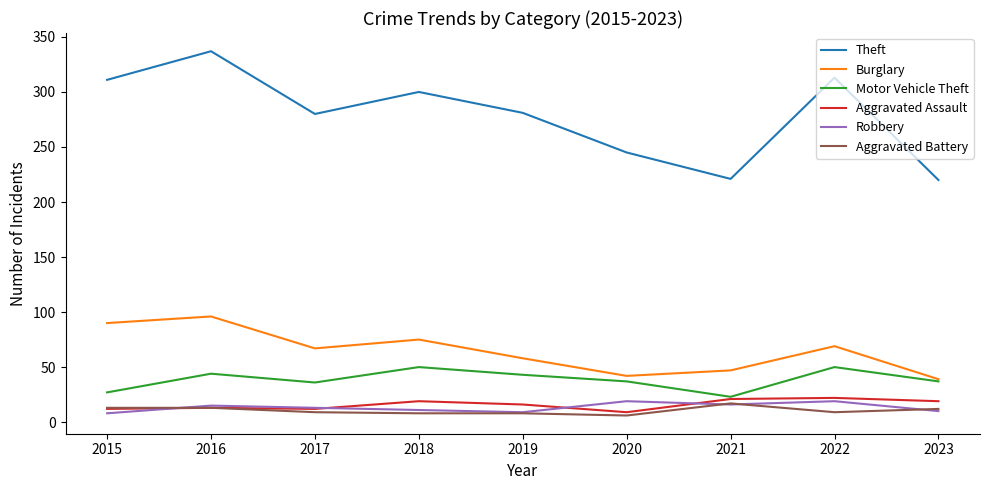

Is the value of Burglary at 2022 greater than the value of Robbery at 2022?

Yes